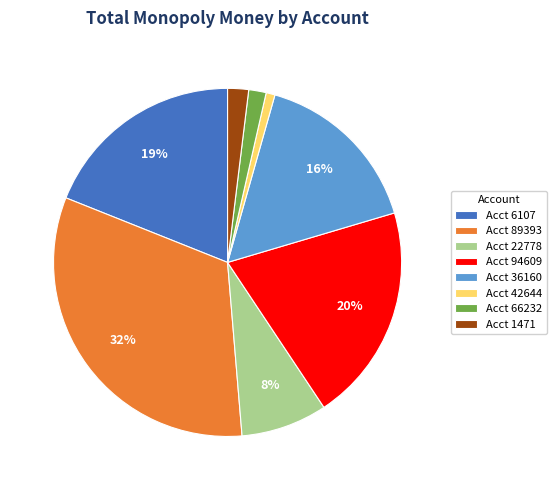

Which has a higher value, Acct 36160 or Acct 94609?

Acct 94609